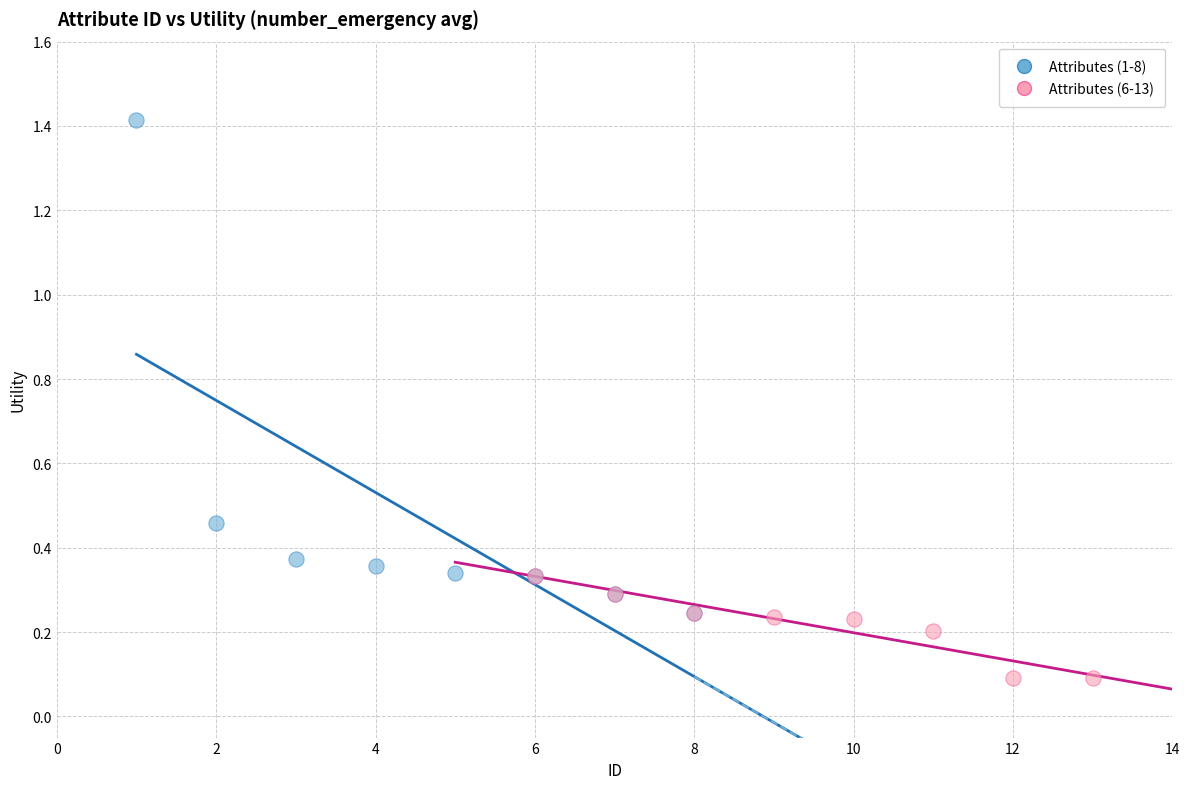

Which series has the largest Y range (max minus min)?

Attributes (1-8)